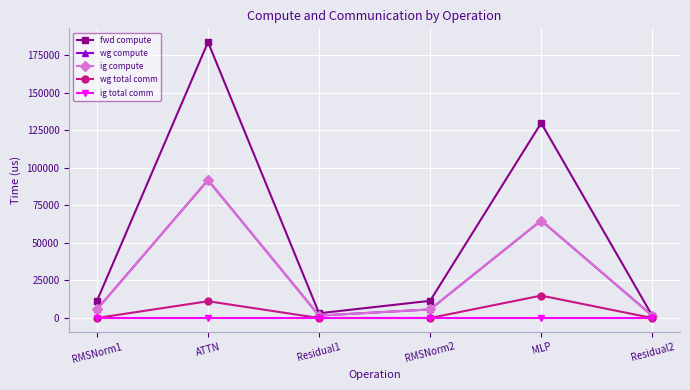

True or false: ig total comm and wg total comm cross at least once.

False